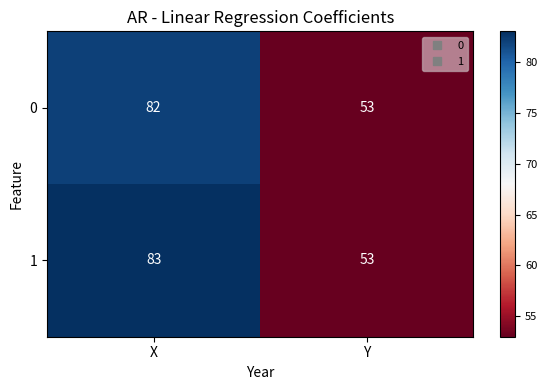

List the series in order of their overall mean, highest first.

1, 0